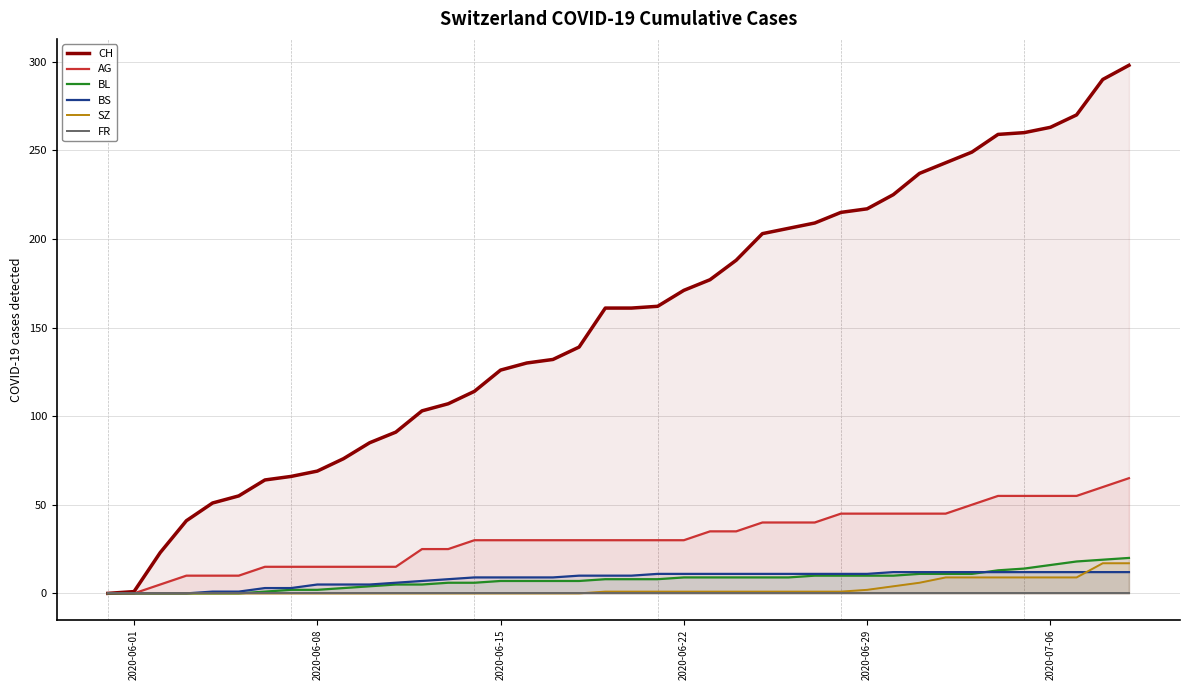

What are all the series names shown in the legend?

CH, AG, BL, BS, SZ, FR